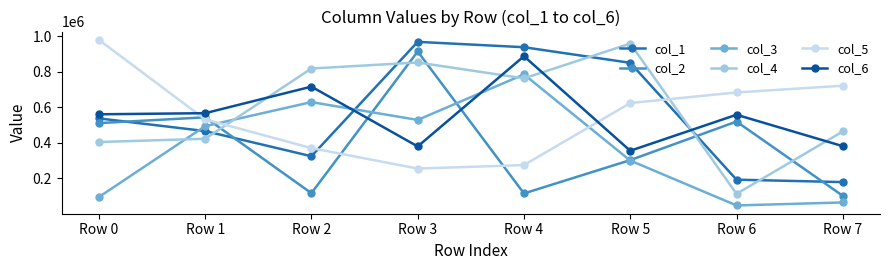

What is the maximum value shown in the chart?

978876